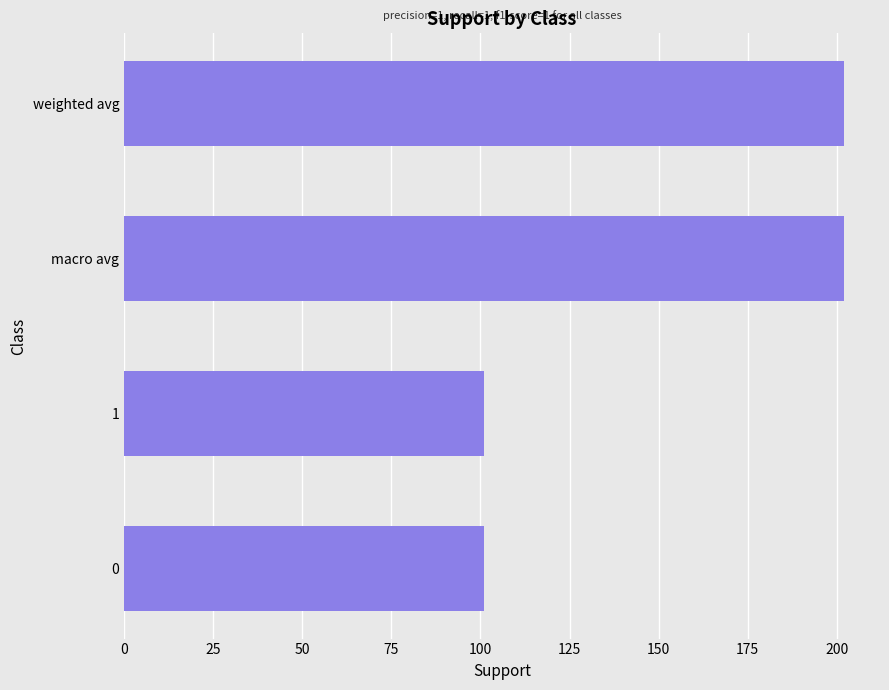

What is the greatest value displayed?

202